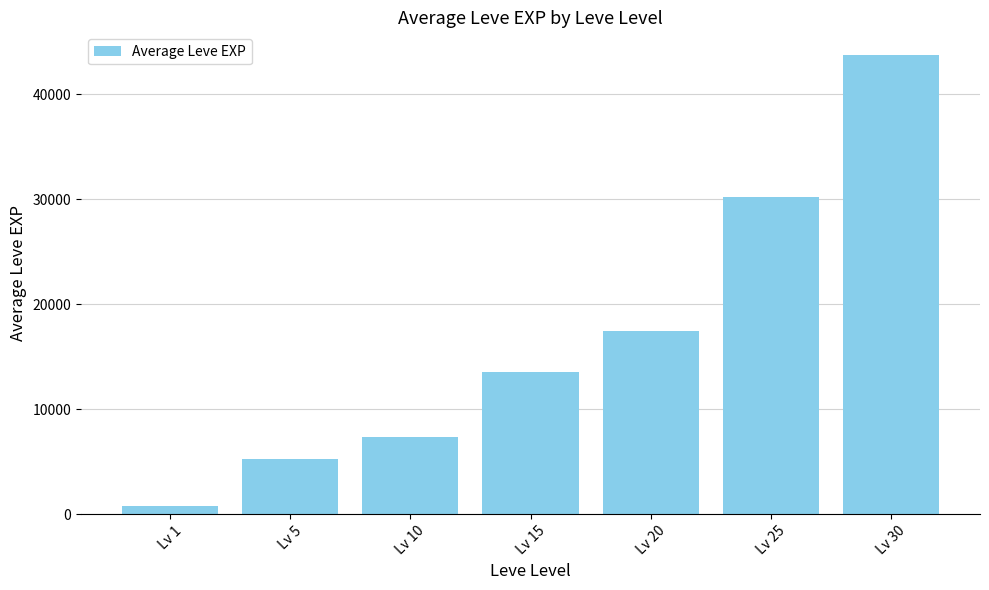

At which category does the chart reach its peak across all series?

Lv 30